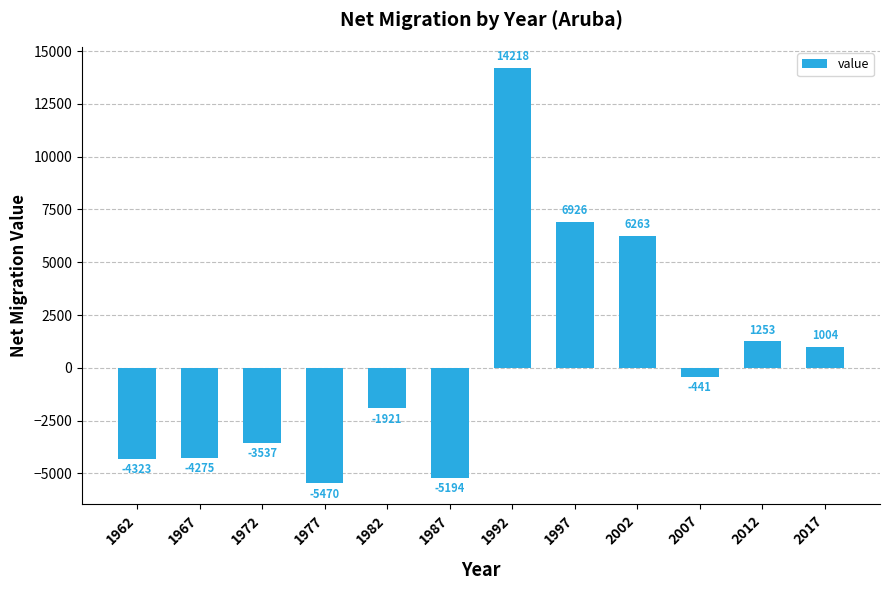

Is it true that the value at 1972 is -1389?

False